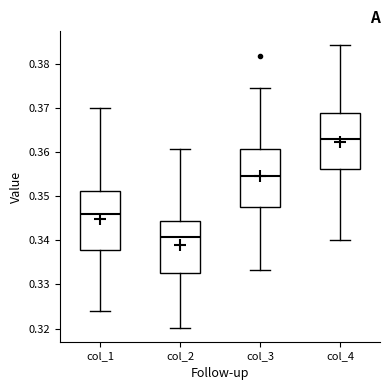

Reading left to right, transcribe this box plot: for each box, give where its median line is, the range the box spans, and where its two whiskers end, as read against the y-axis. The values are not printed on the chart, so give them approximately, as read against the axis.

col_1: median 0.346, box 0.338 to 0.351, whiskers 0.324 to 0.370
col_2: median 0.341, box 0.333 to 0.344, whiskers 0.320 to 0.361
col_3: median 0.355, box 0.348 to 0.361, whiskers 0.333 to 0.374
col_4: median 0.363, box 0.356 to 0.369, whiskers 0.340 to 0.384